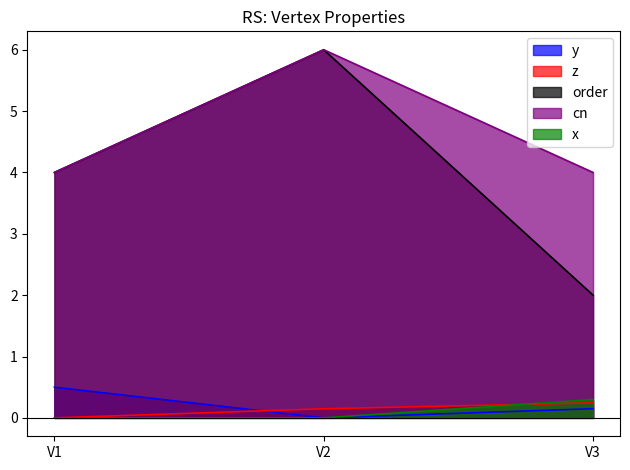

Is the value of cn at V1 greater than the value of z at V2?

Yes